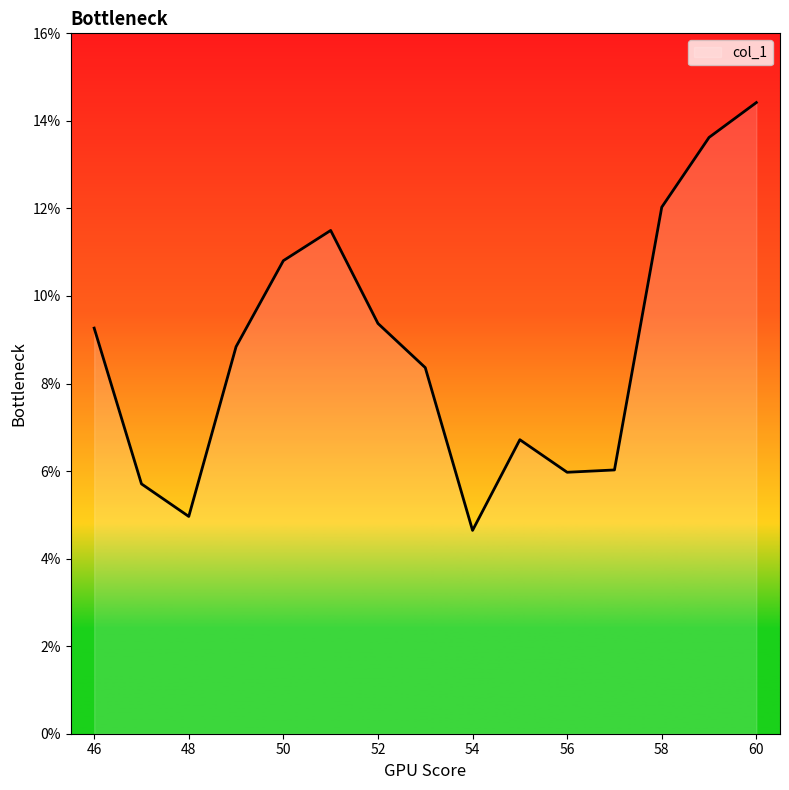

Reading right to left, list all the values displayed in this chart.

60=0.1	59=0.1	58=0.1	57=0.1	56=0.1	55=0.1	54=0.0	53=0.1	52=0.1	51=0.1	50=0.1	49=0.1	48=0.0	47=0.1	46=0.1